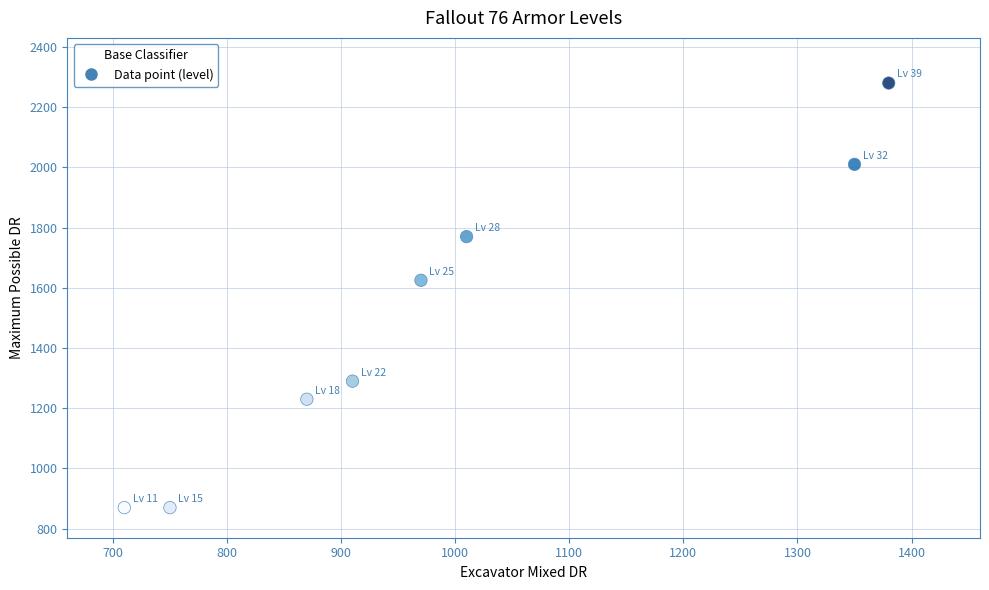

What Y value in the scatter plot is closest to 1575?

1625